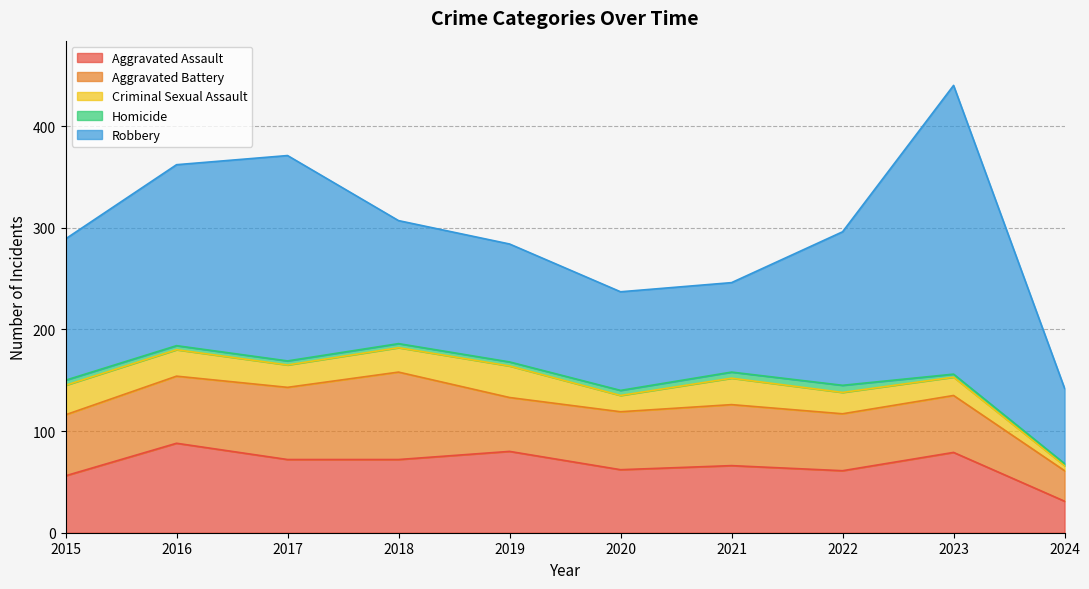

The value of Homicide at 2020 is 5. True or false?

True